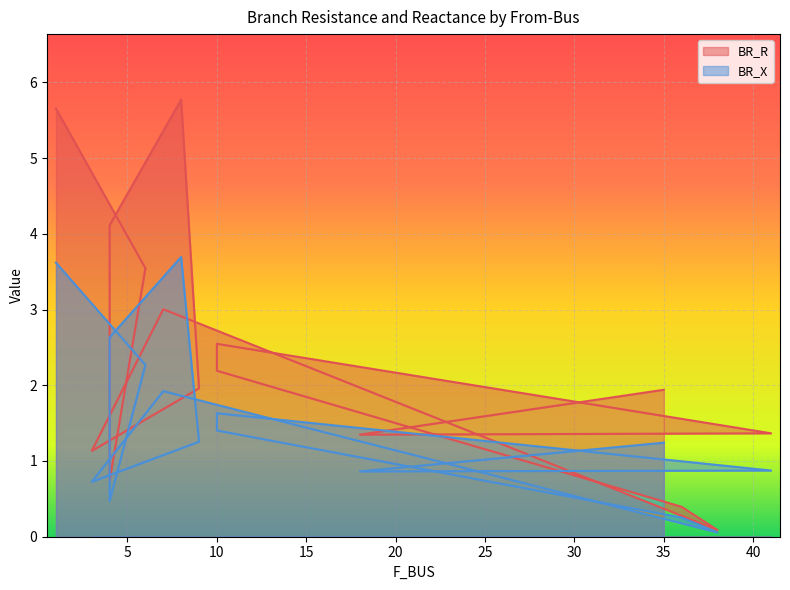

Between 1 and 41, which series saw the biggest shift?

BR_R